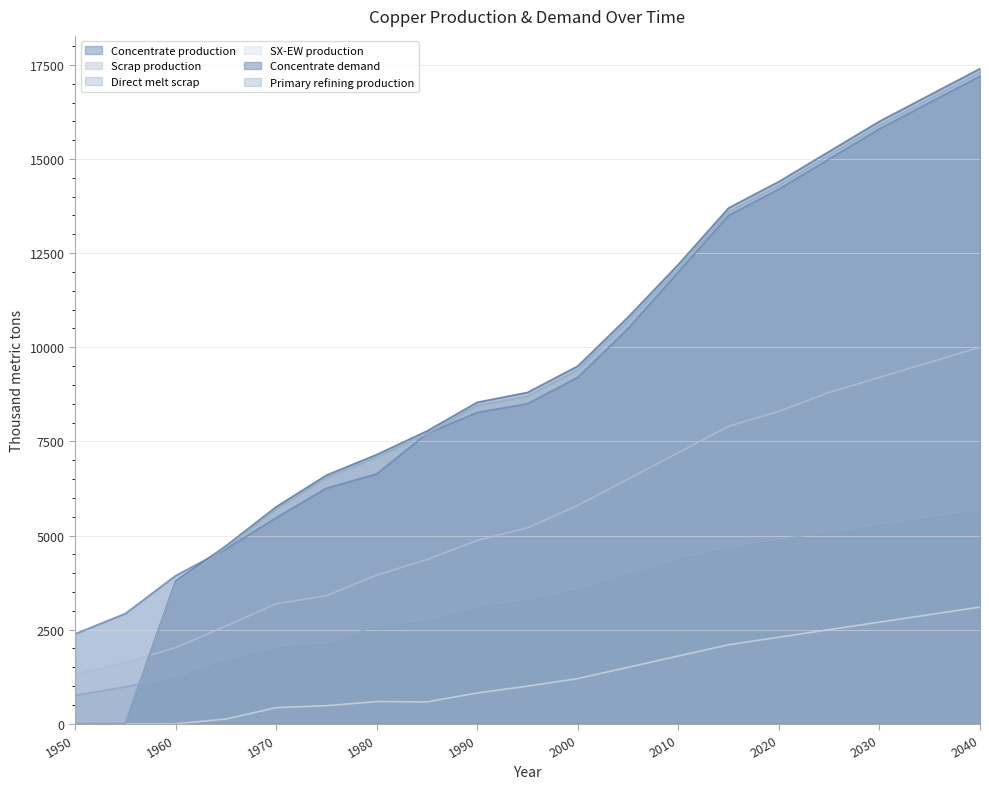

The value of Concentrate production at 2040 is 17200.0. True or false?

True